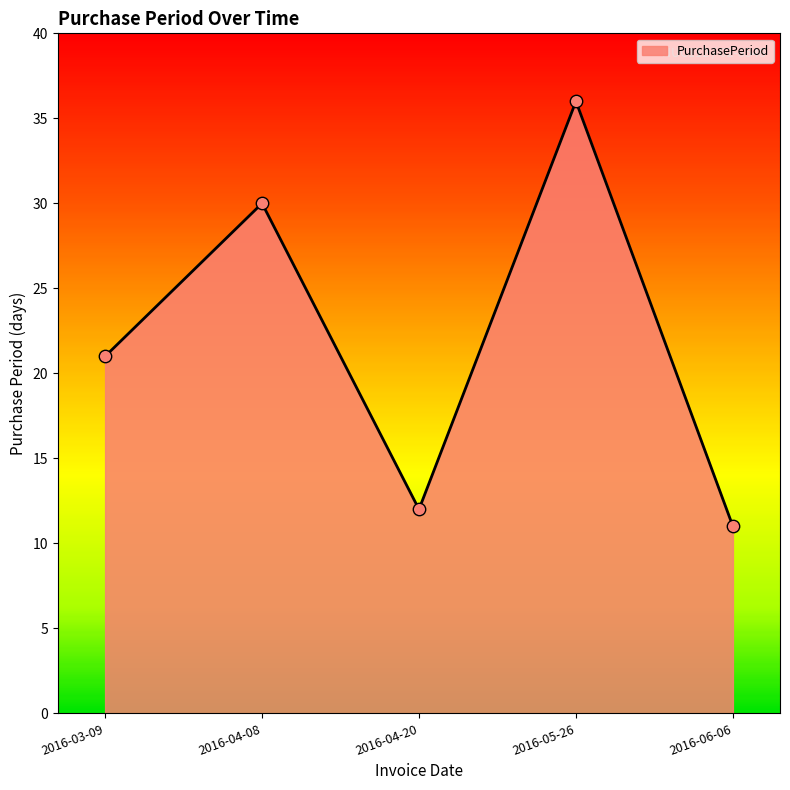

What is the ratio of the value at 2016-04-08 to the value at 2016-05-26?

0.8